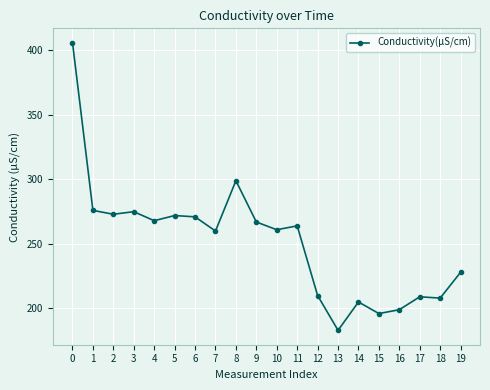

The value at 19 is 228. True or false?

True